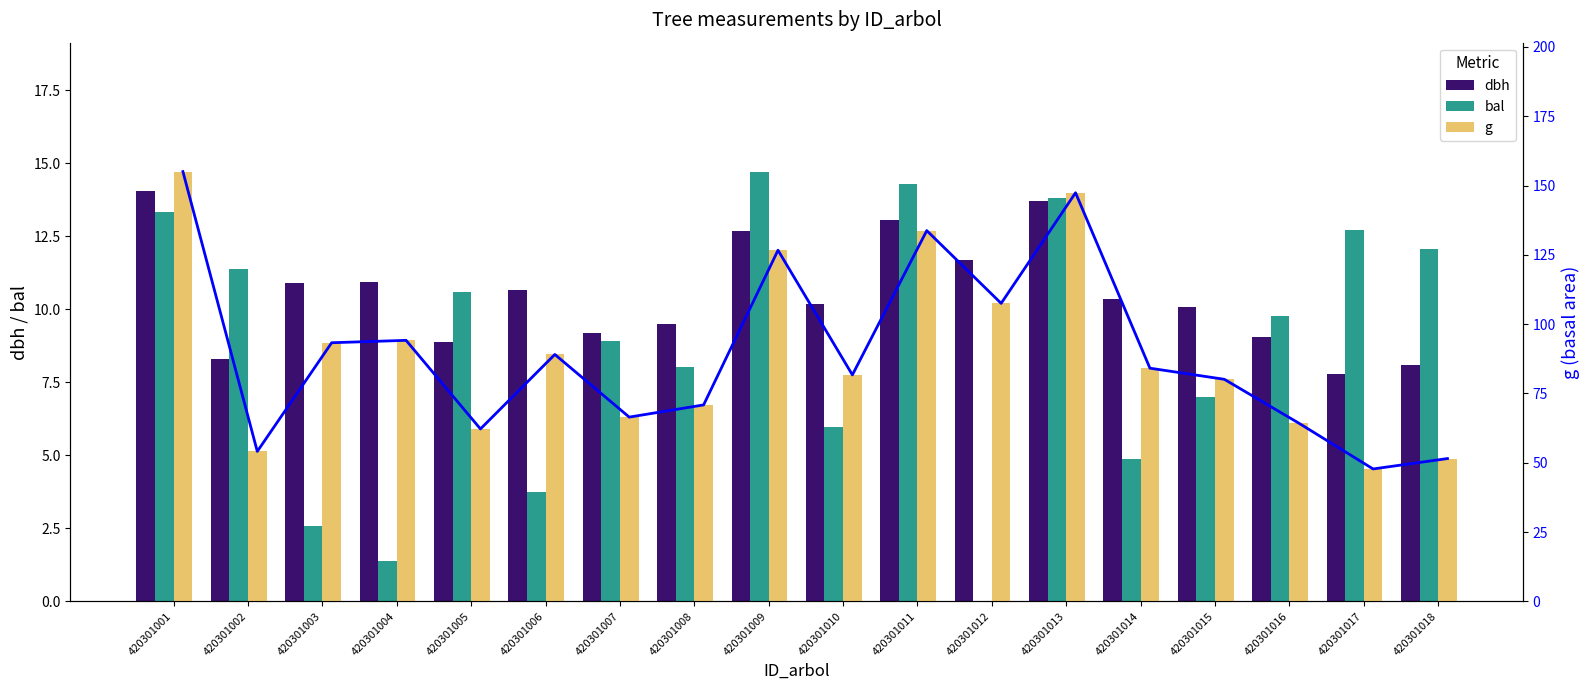

At which category is the sum across all series the highest?

420301001